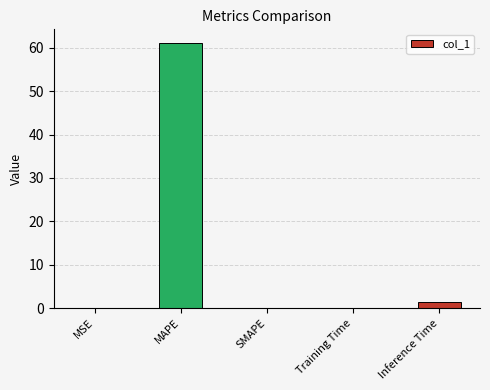

The value at MAPE is 15.6. True or false?

False